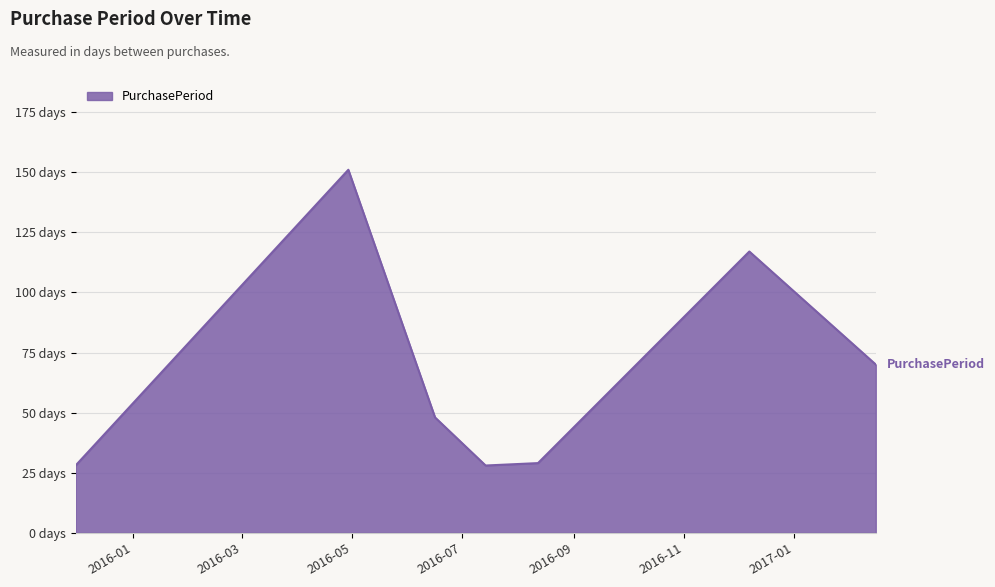

Does the chart display data point markers on the line(s)?

No